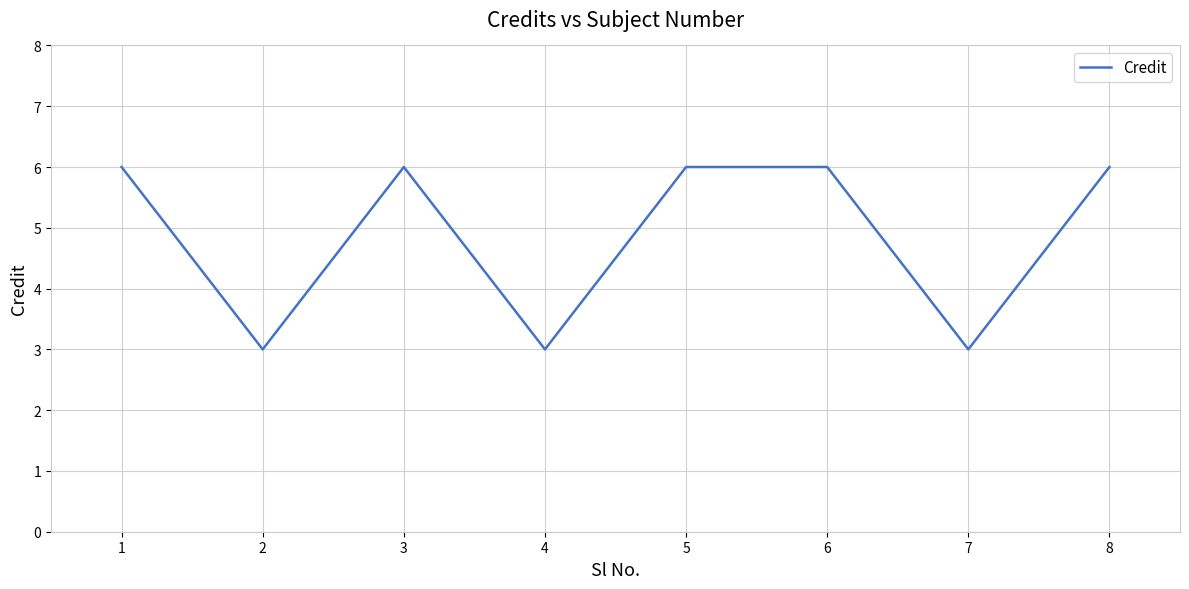

Reading left to right, transcribe all the data shown in this chart.

1=6	2=3	3=6	4=3	5=6	6=6	7=3	8=6